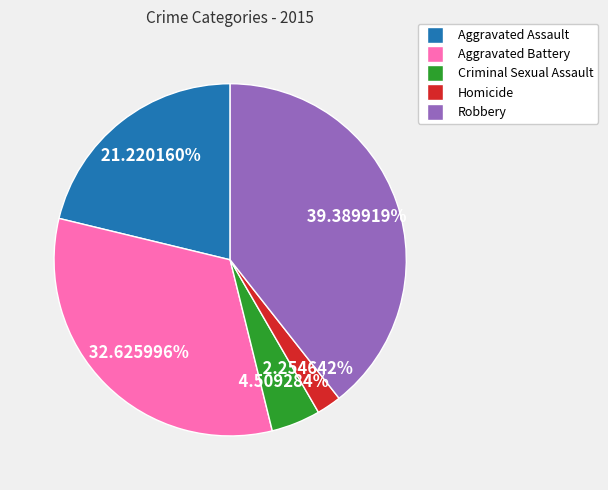

Which slice is the largest?

Robbery